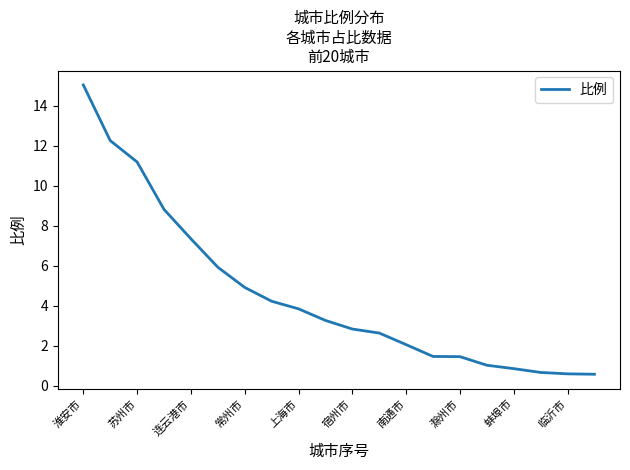

What is the difference between the maximum and minimum values?

14.5